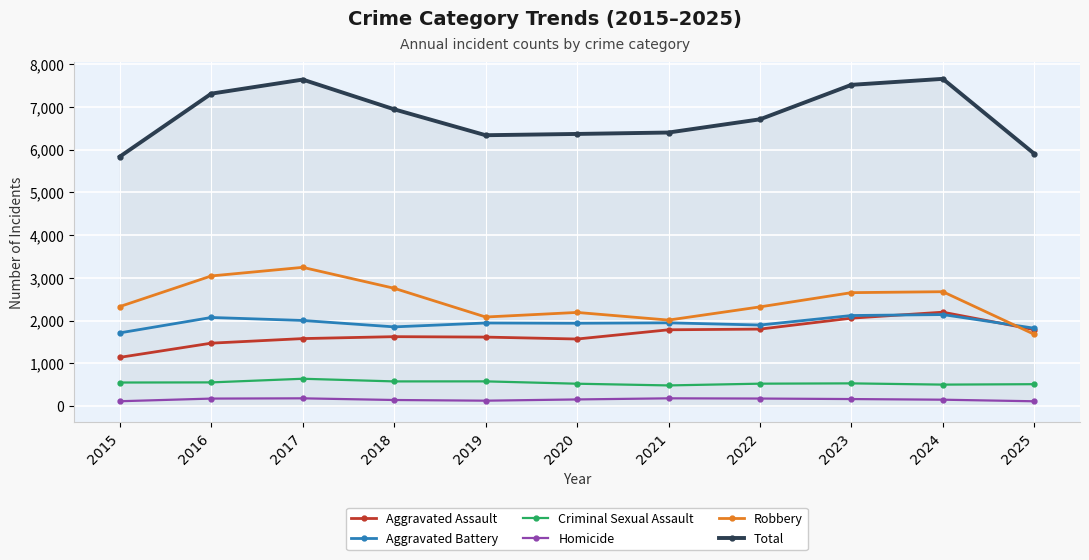

What are all the series names shown in the legend?

Aggravated Assault, Aggravated Battery, Criminal Sexual Assault, Homicide, Robbery, Total